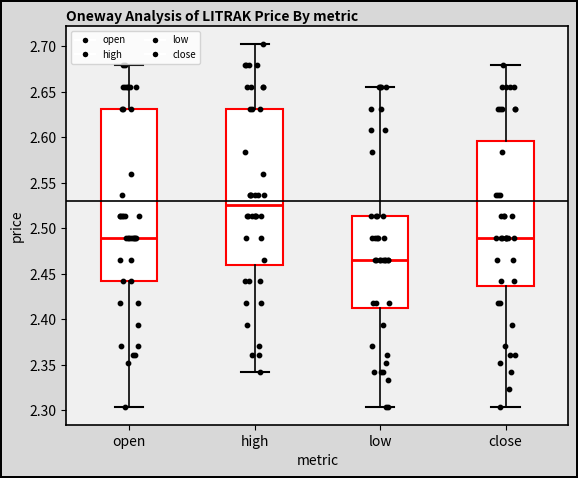

Which box has the lowest median line?

low